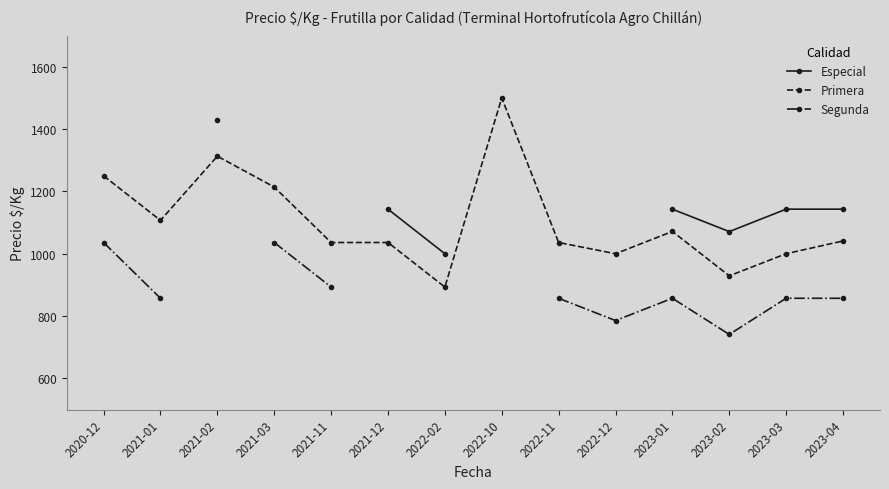

True or false: Especial and Primera cross at least once.

False